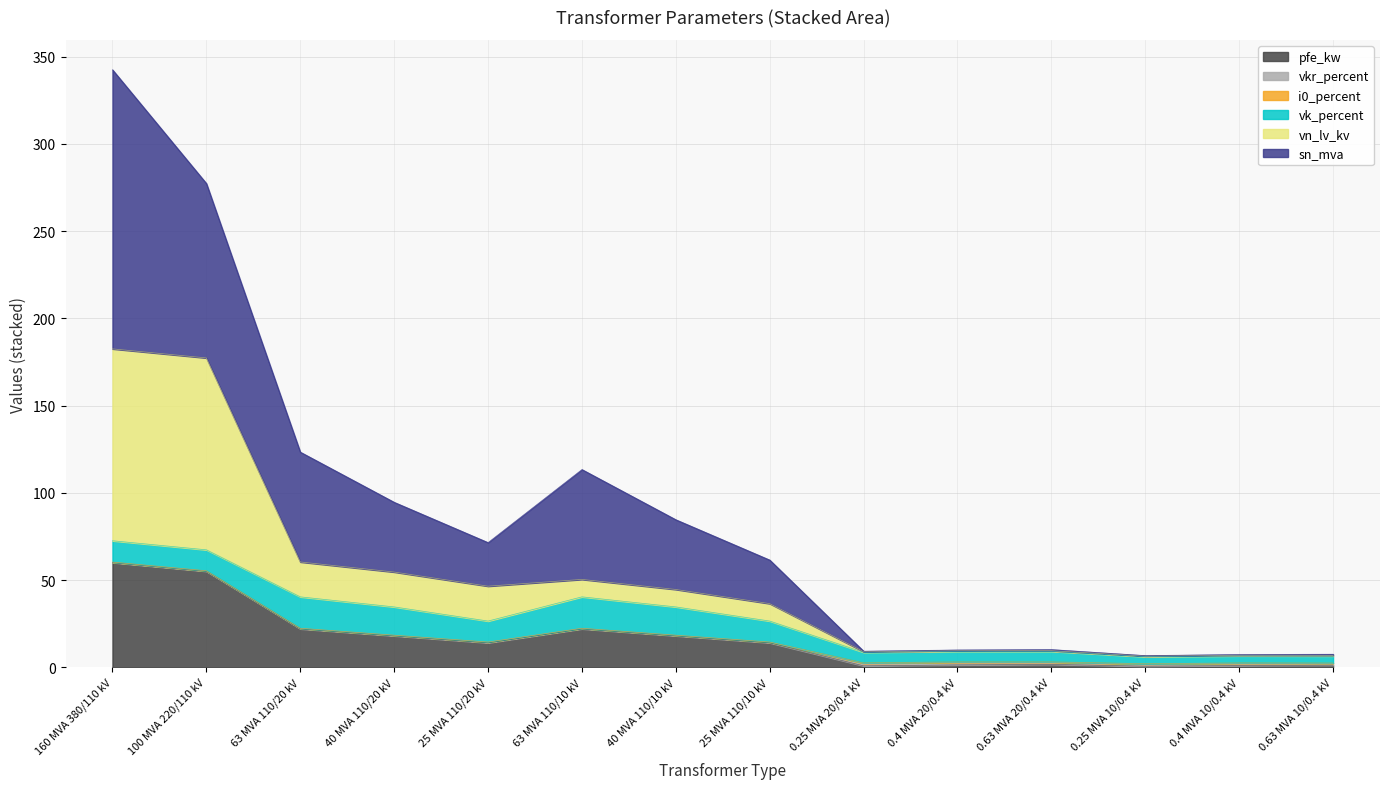

Which series has the largest total across all categories?

sn_mva